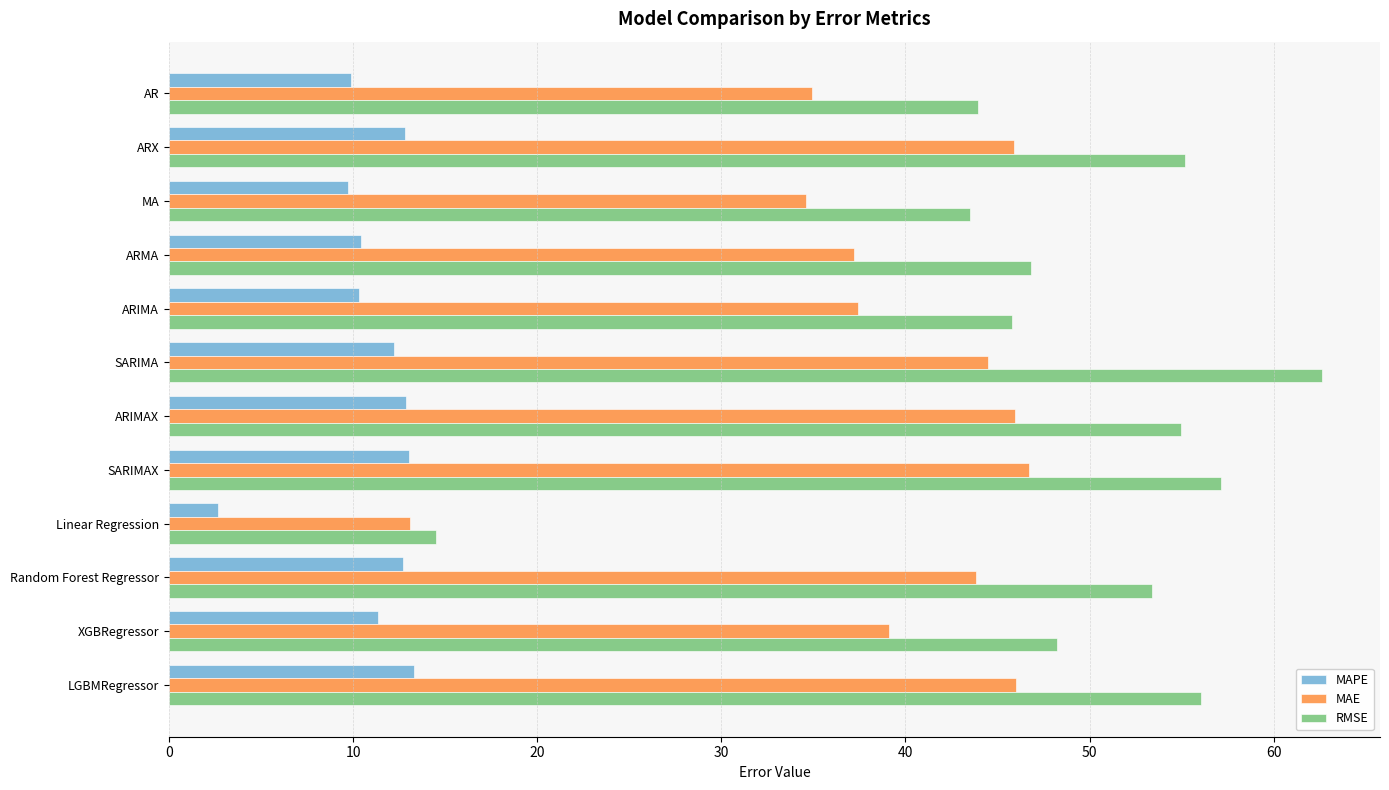

What is the difference between the highest and lowest values at ARIMAX?

42.1